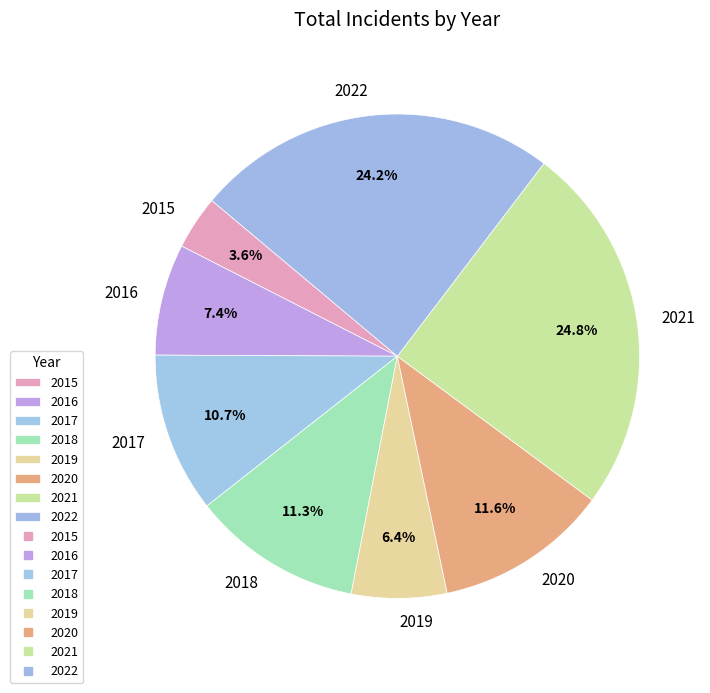

Count the number of slices in the pie.

8